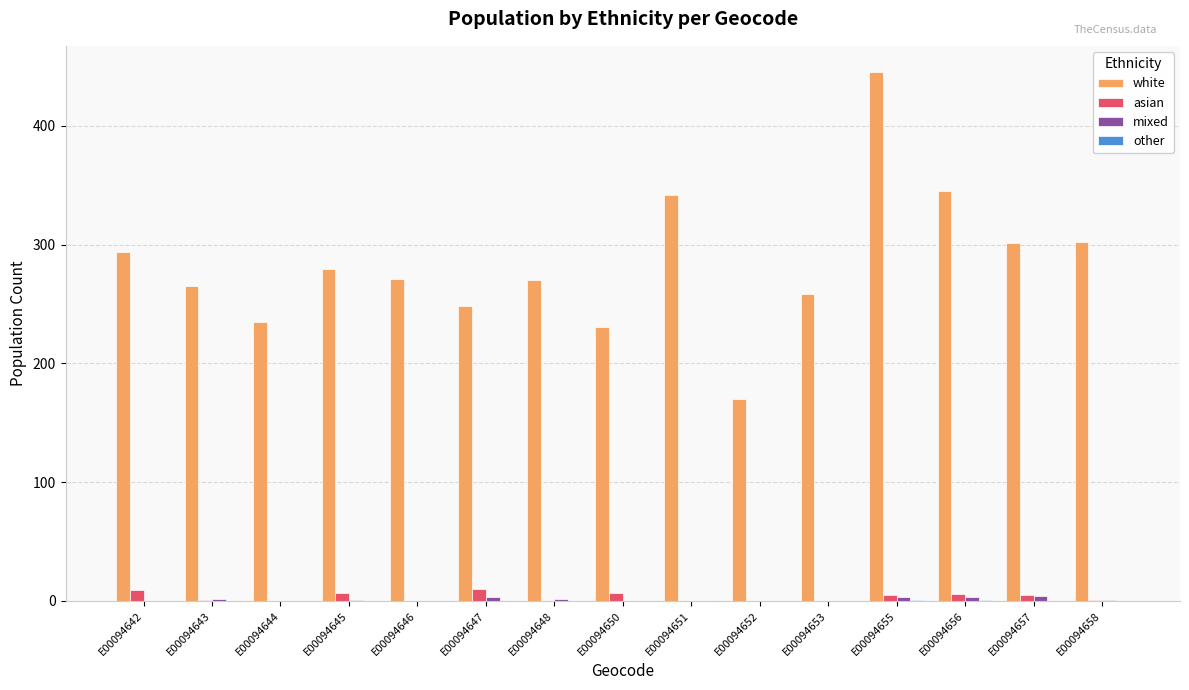

Which series has the largest range (max minus min)?

white